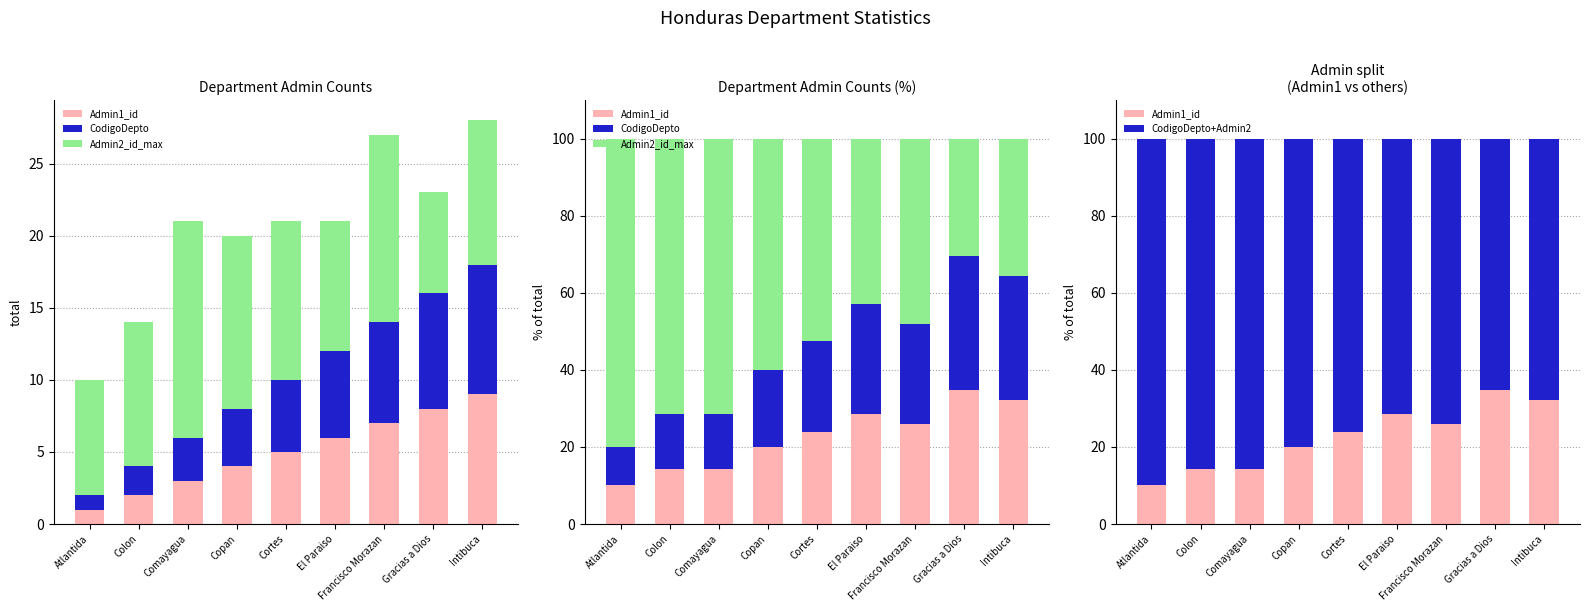

True or false: CodigoDepto has a value of 4.6 at Comayagua.

False